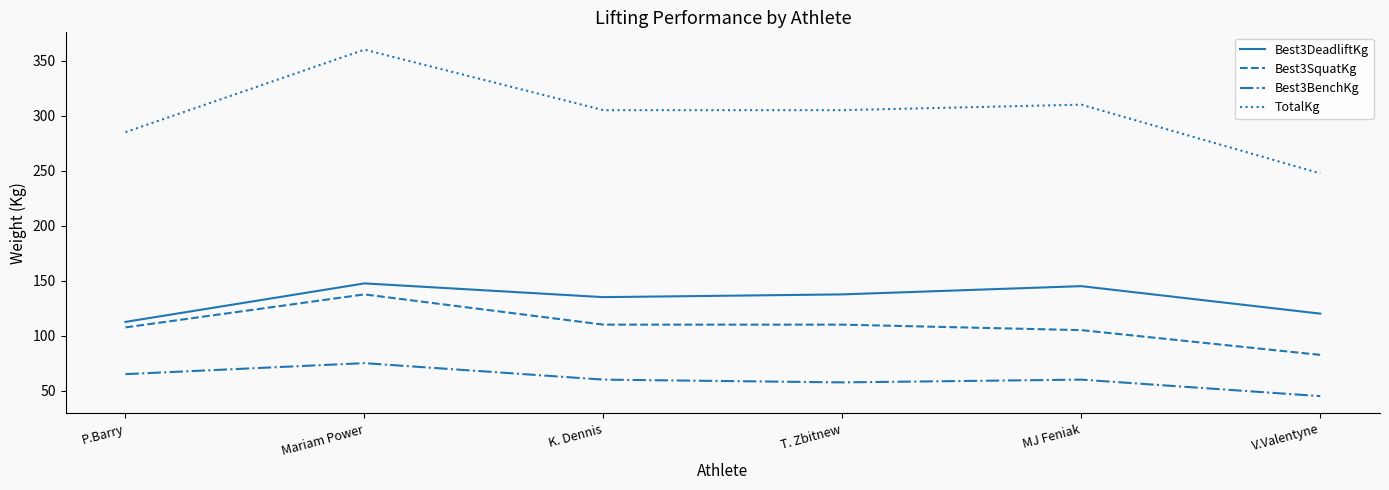

True or false: TotalKg has a value of 627.6 at Mariam Power.

False